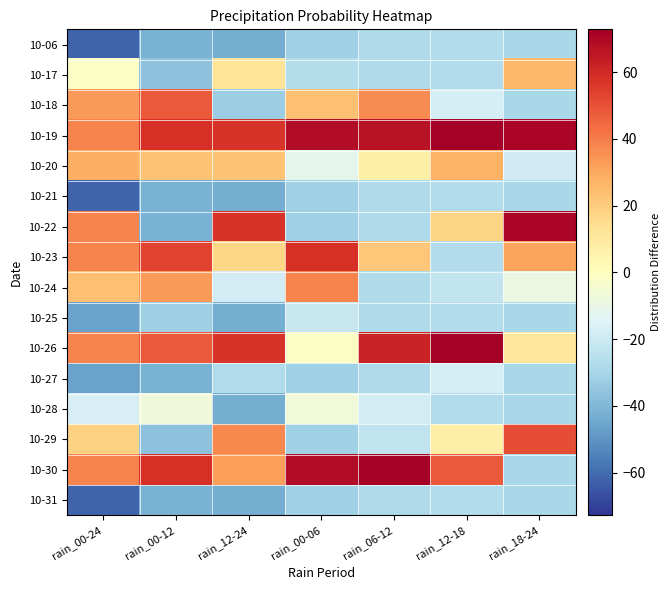

Reading left to right, what are all the values shown in this chart?

10-06: rain_00-24=-61.6	rain_00-12=-41.9	rain_12-24=-42.8	rain_00-06=-31.6	rain_06-12=-28.1	rain_12-18=-27.2	rain_18-24=-29.1
10-17: rain_00-24=-1.6	rain_00-12=-36.9	rain_12-24=12.2	rain_00-06=-26.6	rain_06-12=-28.1	rain_12-18=-27.2	rain_18-24=25.9
10-18: rain_00-24=33.4	rain_00-12=48.1	rain_12-24=-32.8	rain_00-06=23.4	rain_06-12=36.9	rain_12-18=-17.2	rain_18-24=-29.1
10-19: rain_00-24=38.4	rain_00-12=58.1	rain_12-24=57.2	rain_00-06=68.4	rain_06-12=66.9	rain_12-18=72.8	rain_18-24=70.9
10-20: rain_00-24=28.4	rain_00-12=23.1	rain_12-24=22.2	rain_00-06=-11.6	rain_06-12=6.9	rain_12-18=27.8	rain_18-24=-19.1
10-21: rain_00-24=-61.6	rain_00-12=-41.9	rain_12-24=-42.8	rain_00-06=-31.6	rain_06-12=-28.1	rain_12-18=-27.2	rain_18-24=-29.1
10-22: rain_00-24=38.4	rain_00-12=-41.9	rain_12-24=57.2	rain_00-06=-31.6	rain_06-12=-28.1	rain_12-18=17.8	rain_18-24=70.9
10-23: rain_00-24=38.4	rain_00-12=53.1	rain_12-24=17.2	rain_00-06=58.4	rain_06-12=21.9	rain_12-18=-27.2	rain_18-24=30.9
10-24: rain_00-24=23.4	rain_00-12=33.1	rain_12-24=-17.8	rain_00-06=38.4	rain_06-12=-28.1	rain_12-18=-22.2	rain_18-24=-9.1
10-25: rain_00-24=-46.6	rain_00-12=-31.9	rain_12-24=-42.8	rain_00-06=-21.6	rain_06-12=-28.1	rain_12-18=-27.2	rain_18-24=-29.1
10-26: rain_00-24=38.4	rain_00-12=48.1	rain_12-24=57.2	rain_00-06=-1.6	rain_06-12=61.9	rain_12-18=72.8	rain_18-24=10.9
10-27: rain_00-24=-46.6	rain_00-12=-41.9	rain_12-24=-27.8	rain_00-06=-31.6	rain_06-12=-28.1	rain_12-18=-17.2	rain_18-24=-29.1
10-28: rain_00-24=-16.6	rain_00-12=-6.9	rain_12-24=-42.8	rain_00-06=-6.6	rain_06-12=-18.1	rain_12-18=-27.2	rain_18-24=-29.1
10-29: rain_00-24=18.4	rain_00-12=-36.9	rain_12-24=37.2	rain_00-06=-31.6	rain_06-12=-23.1	rain_12-18=7.8	rain_18-24=50.9
10-30: rain_00-24=38.4	rain_00-12=58.1	rain_12-24=32.2	rain_00-06=68.4	rain_06-12=71.9	rain_12-18=47.8	rain_18-24=-29.1
10-31: rain_00-24=-61.6	rain_00-12=-41.9	rain_12-24=-42.8	rain_00-06=-31.6	rain_06-12=-28.1	rain_12-18=-27.2	rain_18-24=-29.1